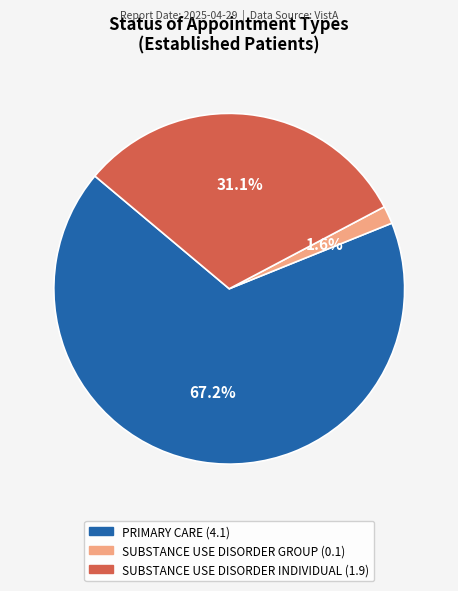

Is there a majority slice in this chart?

Yes